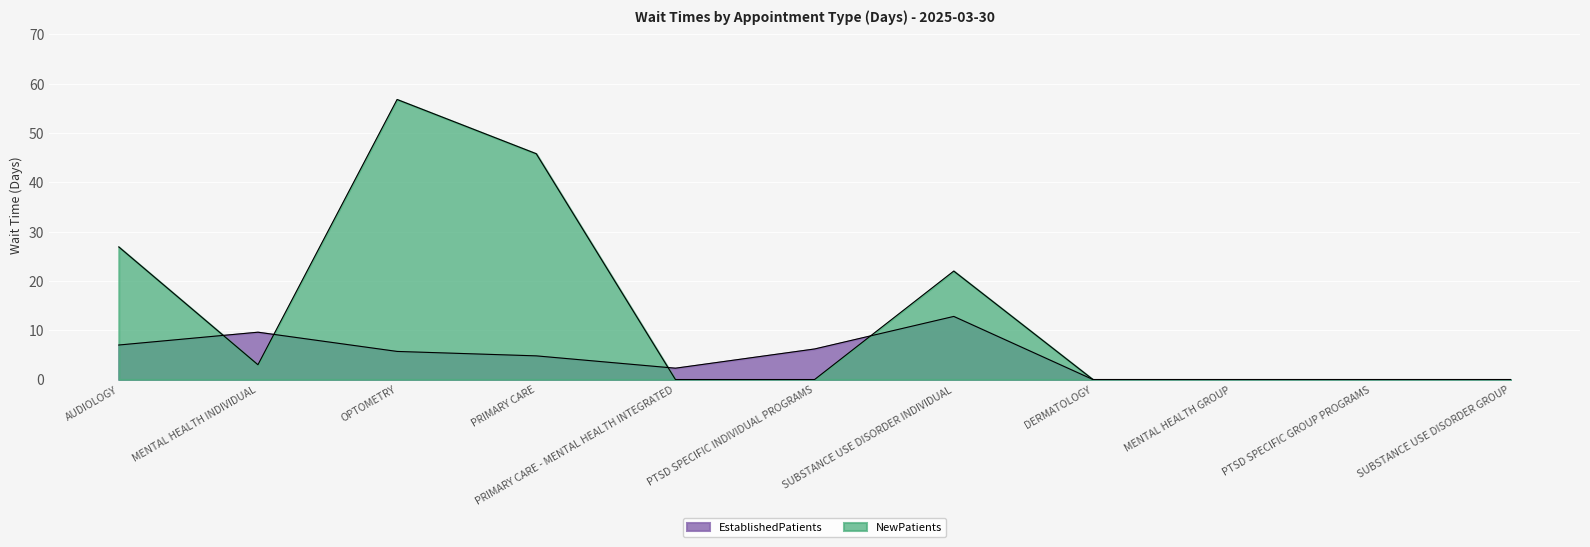

Reading right to left, what are all the values shown in this chart?

EstablishedPatients: SUBSTANCE USE DISORDER GROUP=0.0	PTSD SPECIFIC GROUP PROGRAMS=0.0	MENTAL HEALTH GROUP=0.0	DERMATOLOGY=0.0	SUBSTANCE USE DISORDER INDIVIDUAL=12.8	PTSD SPECIFIC INDIVIDUAL PROGRAMS=6.2	PRIMARY CARE - MENTAL HEALTH INTEGRATED=2.3	PRIMARY CARE=4.8	OPTOMETRY=5.7	MENTAL HEALTH INDIVIDUAL=9.6	AUDIOLOGY=7.0
NewPatients: SUBSTANCE USE DISORDER GROUP=0.0	PTSD SPECIFIC GROUP PROGRAMS=0.0	MENTAL HEALTH GROUP=0.0	DERMATOLOGY=0.0	SUBSTANCE USE DISORDER INDIVIDUAL=22.0	PTSD SPECIFIC INDIVIDUAL PROGRAMS=0.0	PRIMARY CARE - MENTAL HEALTH INTEGRATED=0.0	PRIMARY CARE=45.8	OPTOMETRY=56.8	MENTAL HEALTH INDIVIDUAL=3.0	AUDIOLOGY=26.9